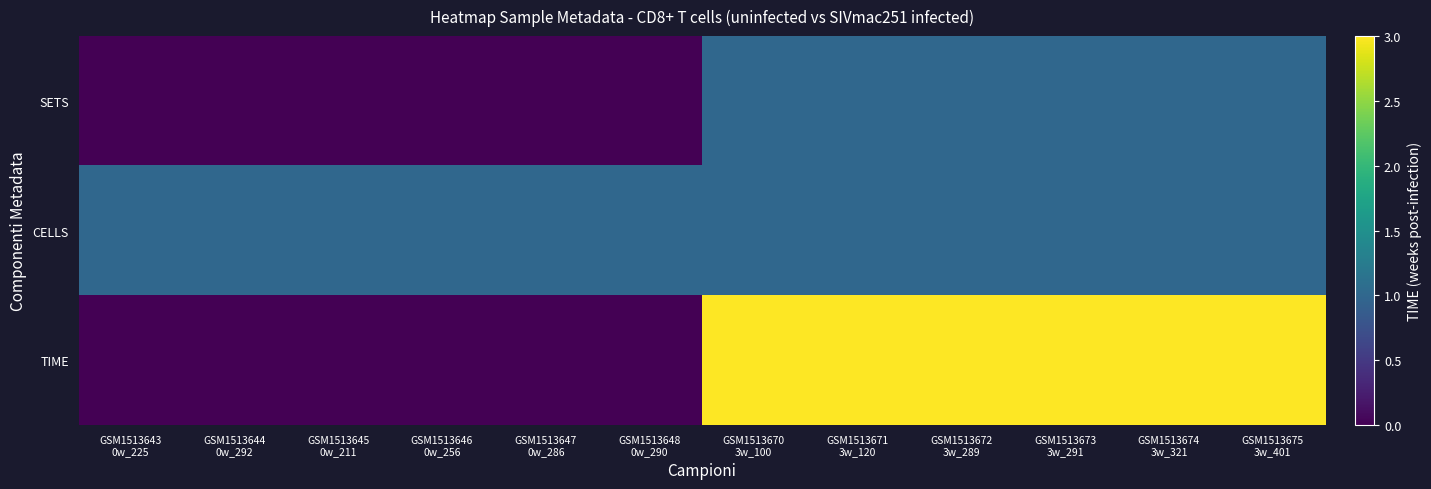

Between GSM1513644 0w_292 and GSM1513671 3w_120, which series saw the biggest shift?

TIME